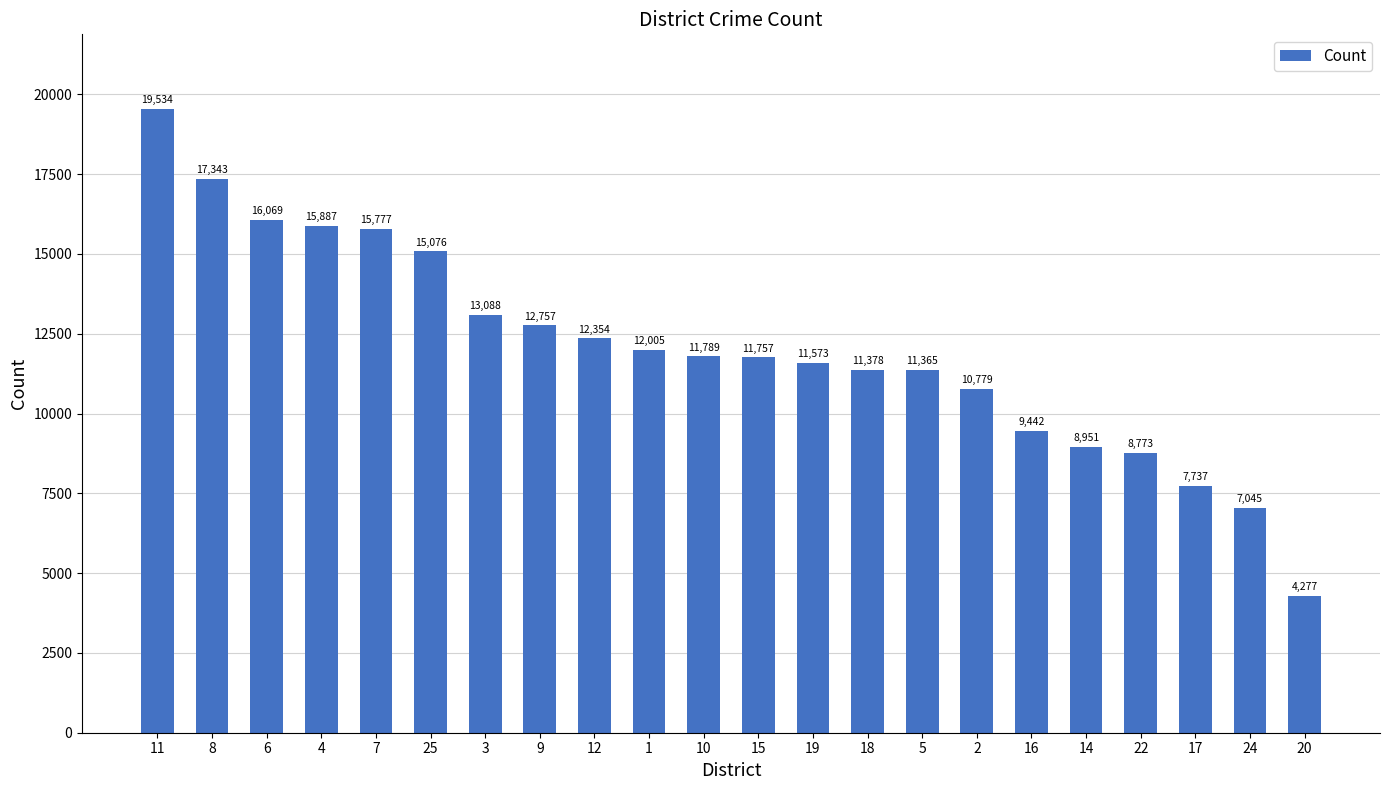

The chart shows a value of 8951 at 14. True or false?

True